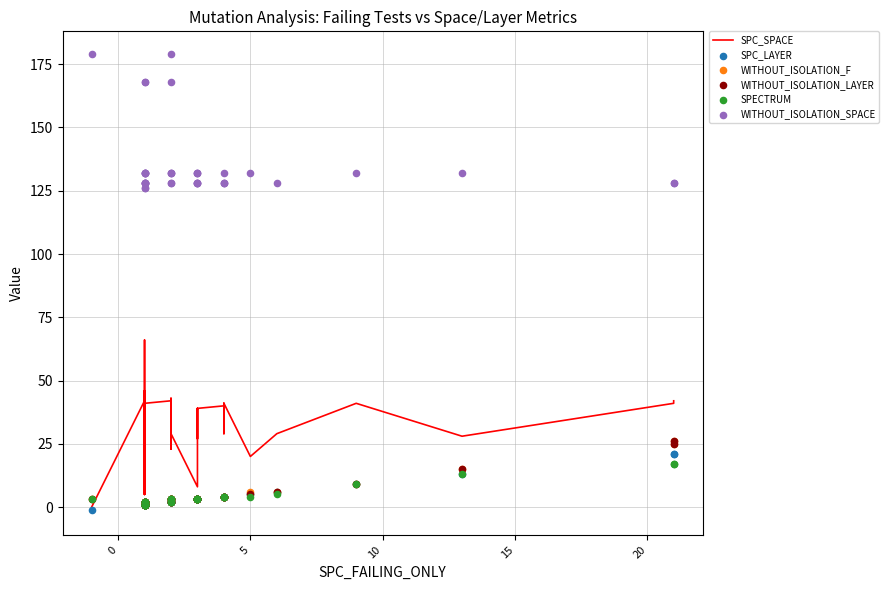

Is the value of WITHOUT_ISOLATION_SPACE at 14 greater than the value of SPC_SPACE at 11?

Yes